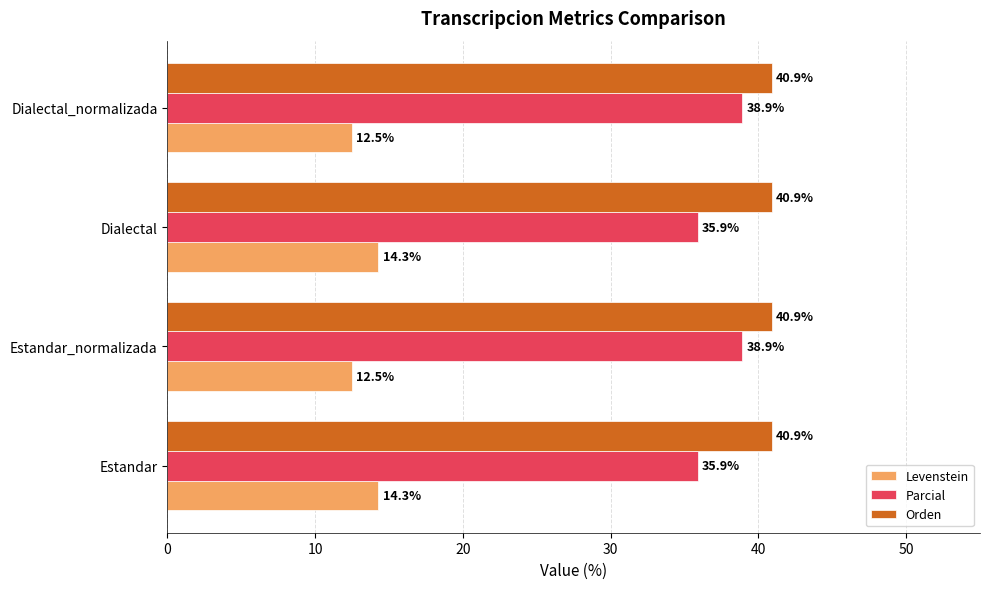

The Parcial series shows 35.9 at Estandar. True or false?

True